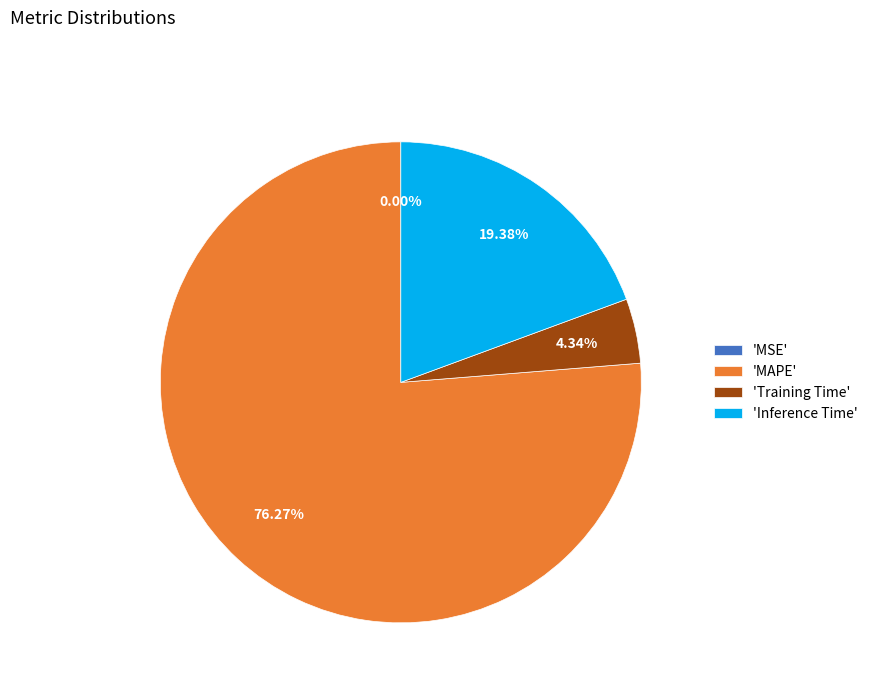

What is the ratio of the value at 'Inference Time' to the value at 'Training Time'?

4.5